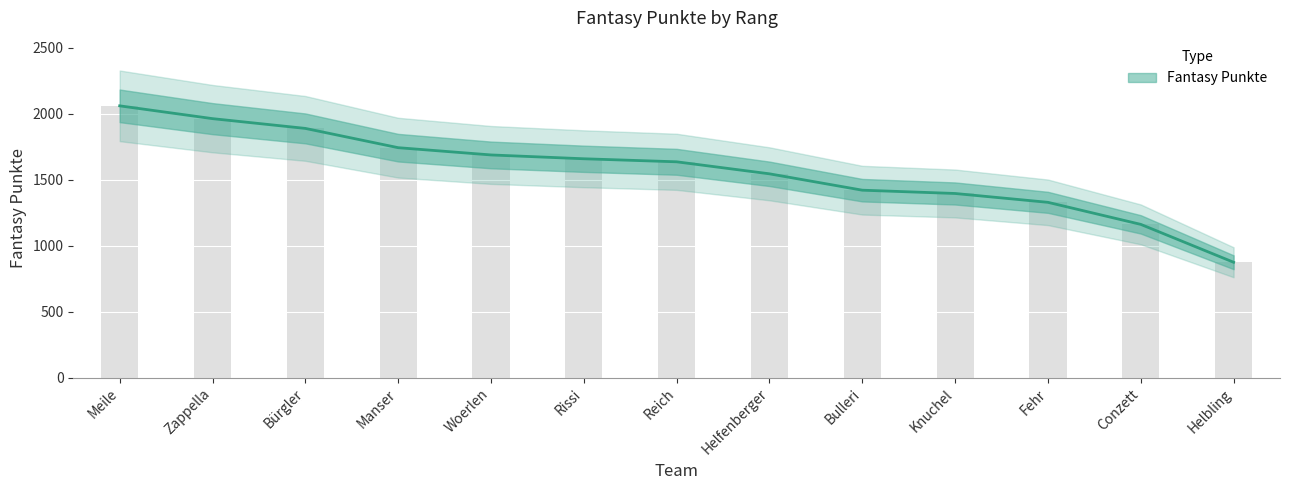

Which has a higher value, Meile or Bürgler?

Meile